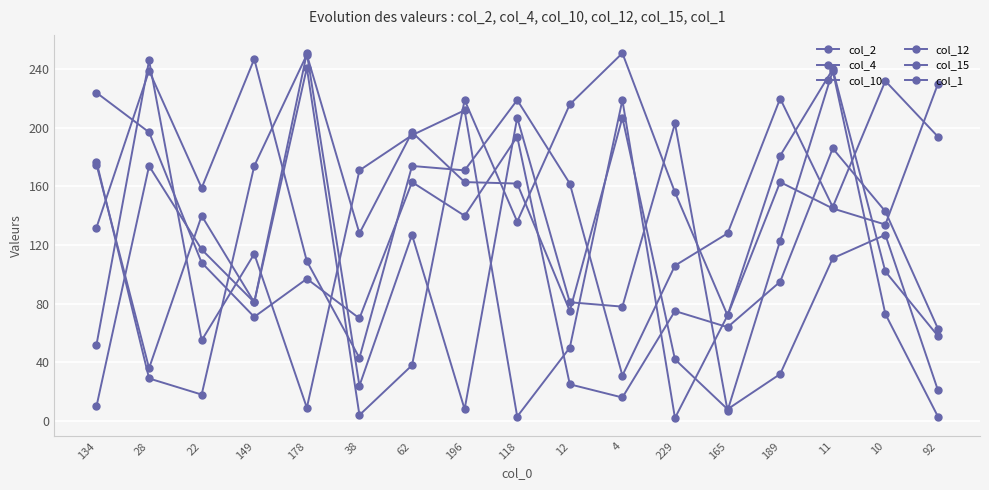

What is the maximum value shown in the chart?

251